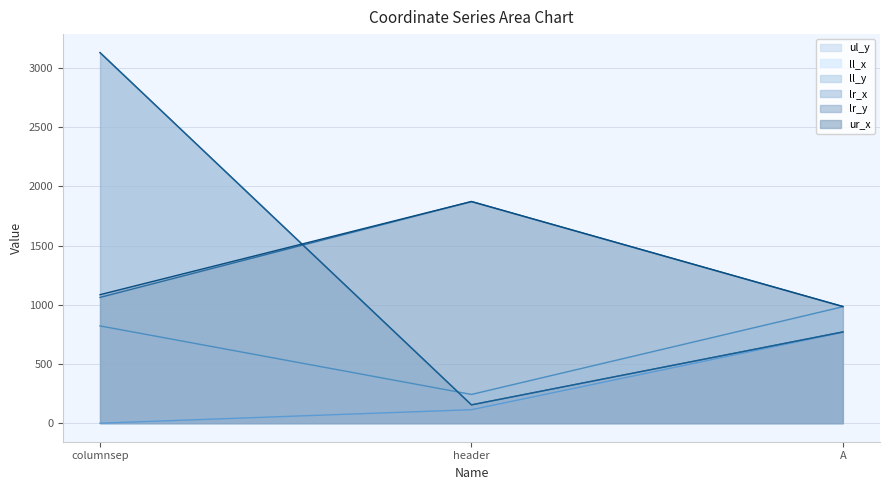

Is it true that ul_y equals 185 at A?

False